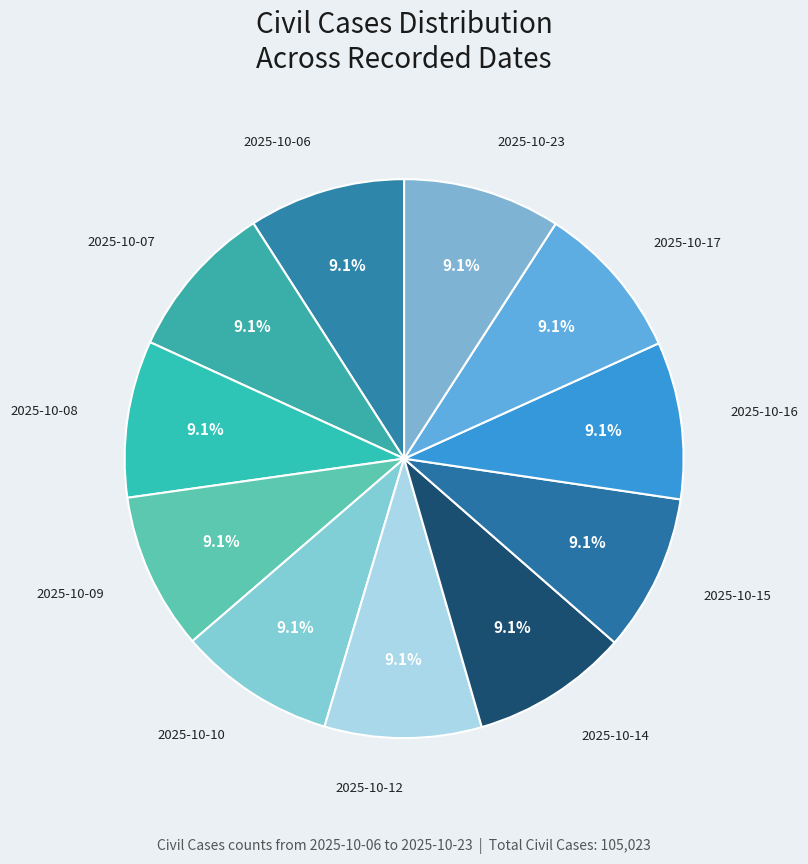

How many slices are in this pie chart?

11